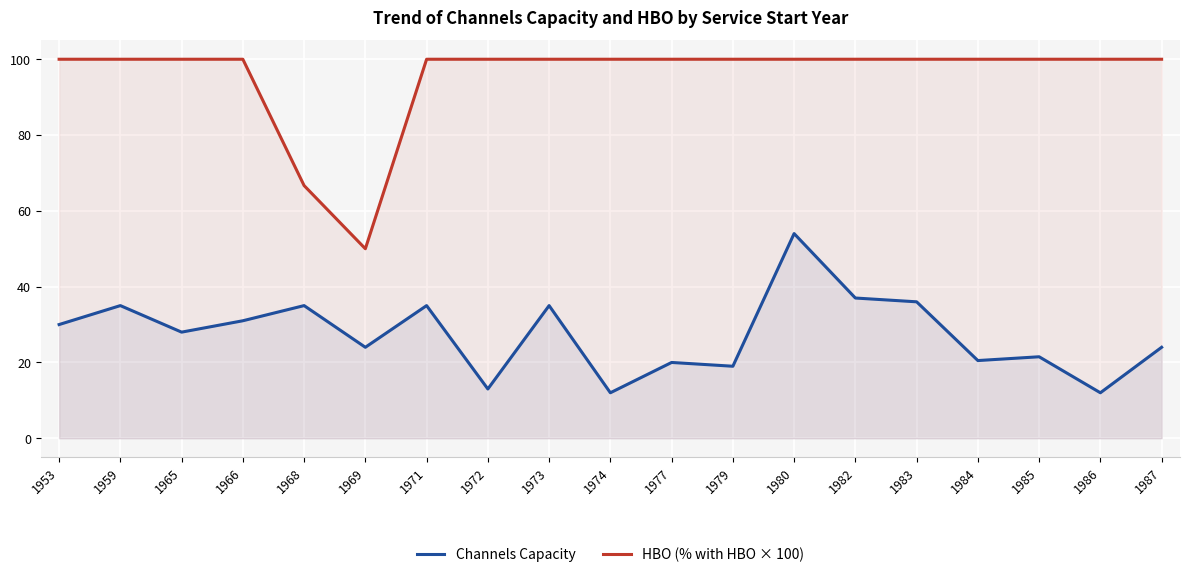

Reading left to right, list all the values displayed in this chart.

Channels Capacity: 1953=30.0	1959=35.0	1965=28.0	1966=31.0	1968=35.0	1969=24.0	1971=35.0	1972=13.0	1973=35.0	1974=12.0	1977=20.0	1979=19.0	1980=54.0	1982=37.0	1983=36.0	1984=20.5	1985=21.5	1986=12.0	1987=24.0
HBO (% with HBO × 100): 1953=100.0	1959=100.0	1965=100.0	1966=100.0	1968=66.7	1969=50.0	1971=100.0	1972=100.0	1973=100.0	1974=100.0	1977=100.0	1979=100.0	1980=100.0	1982=100.0	1983=100.0	1984=100.0	1985=100.0	1986=100.0	1987=100.0